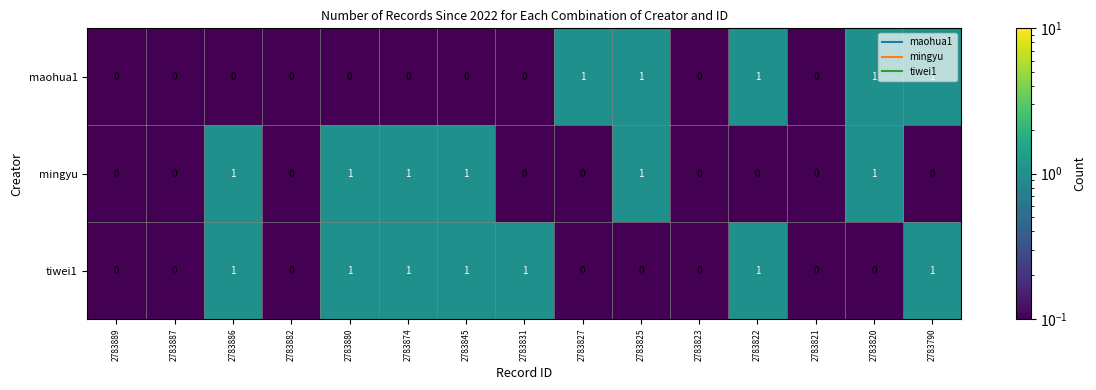

What is the sum of all tiwei1 values?

7